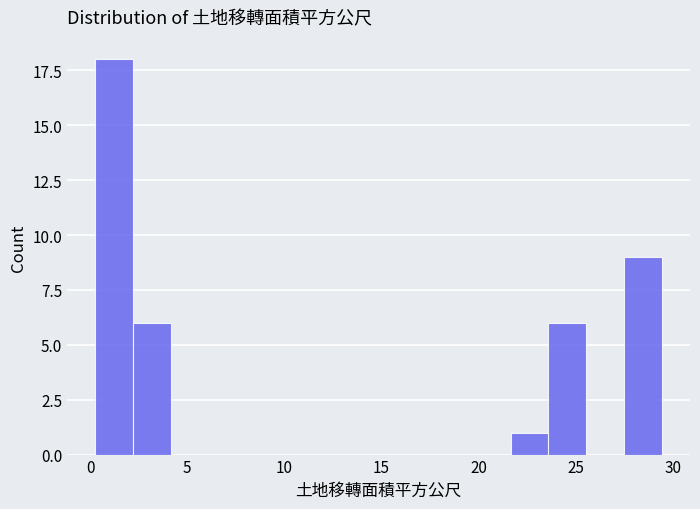

Around what value on the x-axis is the tallest bar? Give the approximate position of its centre, as read against the axis.

1.0